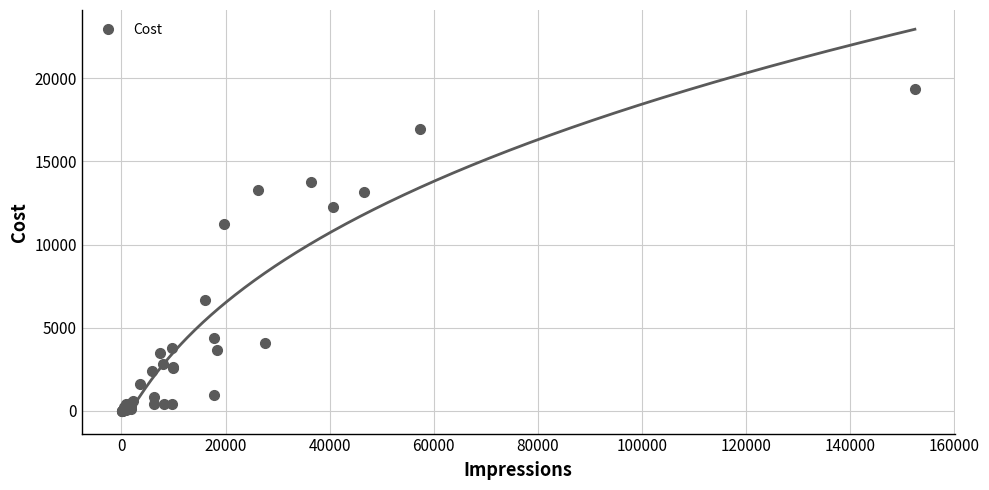

Is it true that the value at 28 is 8772?

False